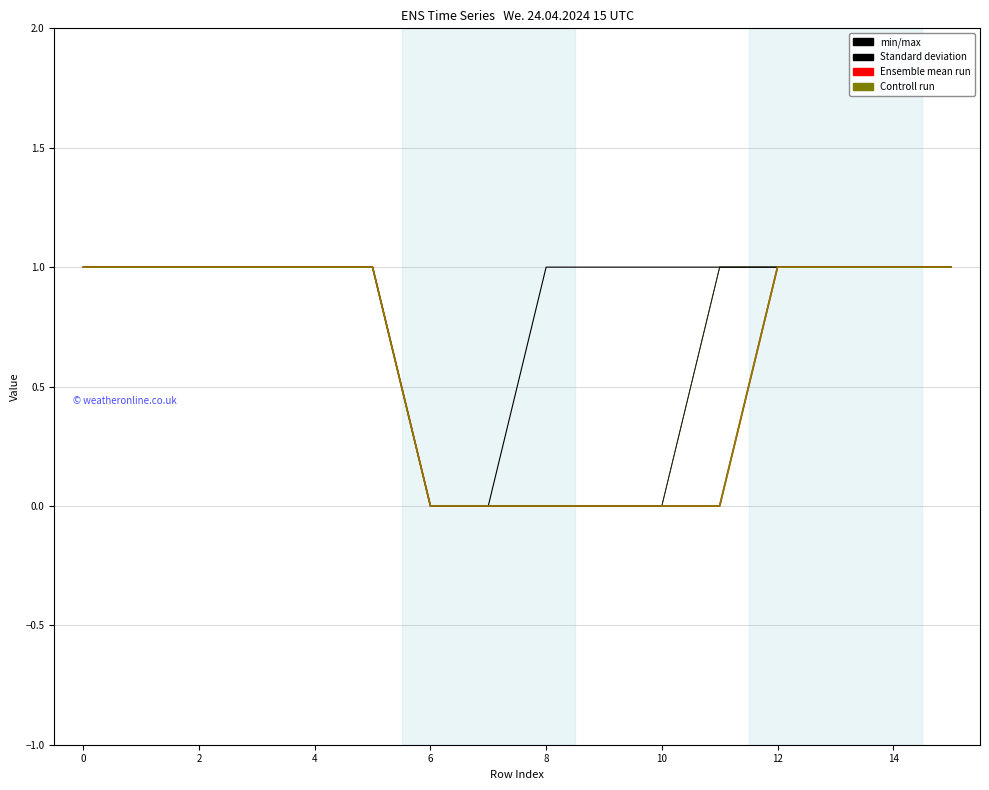

The value of col_6 at 11 is 2. True or false?

False